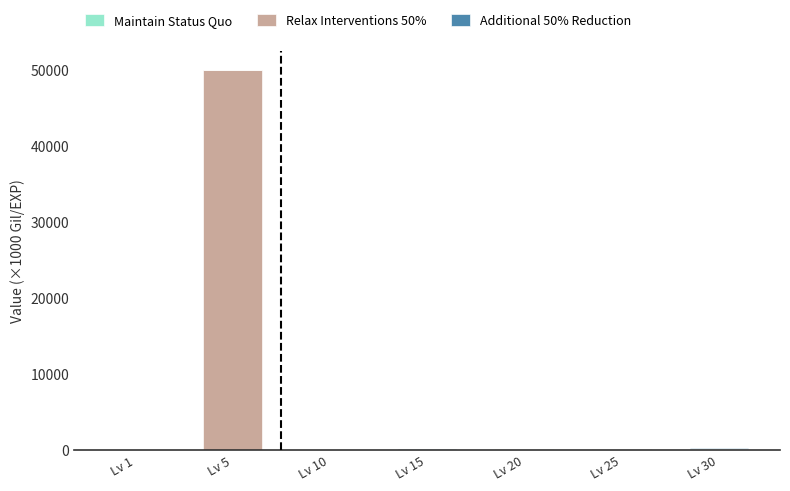

At which category is the sum across all series the highest?

Lv 5